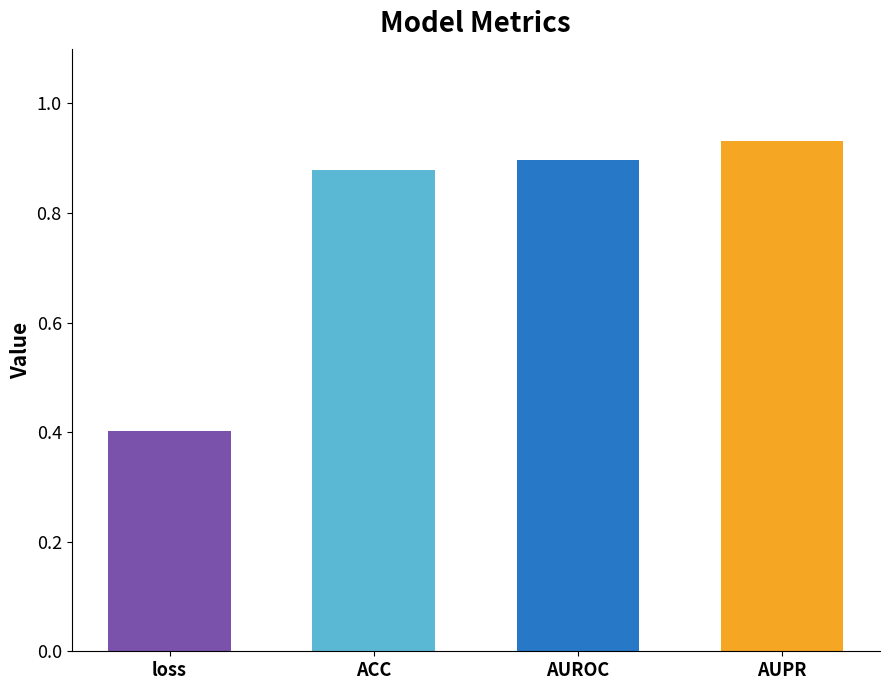

Reading right to left, extract all data points from this chart.

0.9	0.9	0.9	0.4